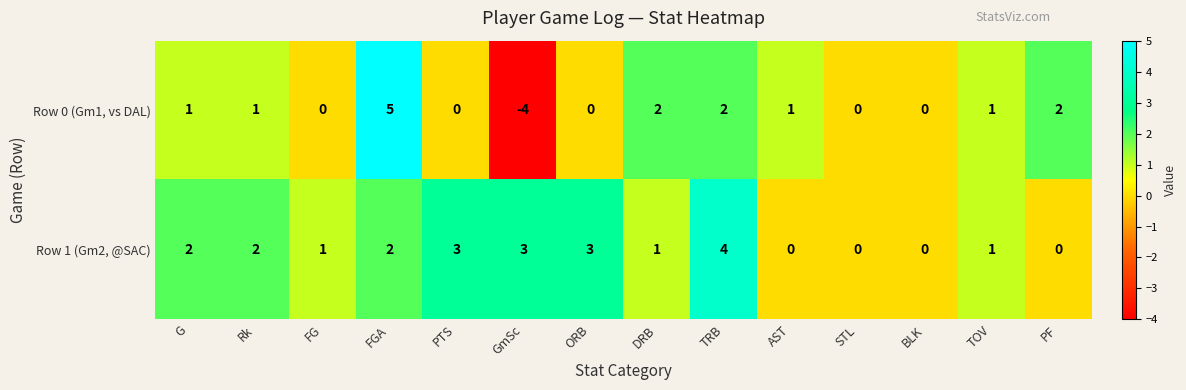

Is it true that Row 0 (Gm1, vs DAL) equals 0 at Rk?

False